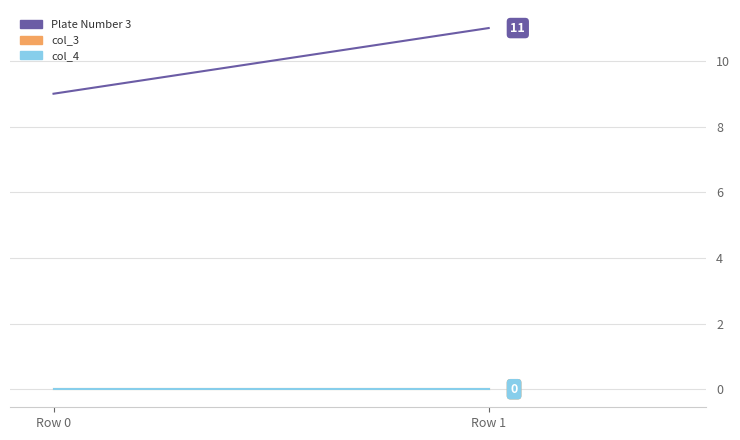

Reading left to right, extract all data points from this chart.

Plate Number 3: 9	11
col_3: 0	0
col_4: 0	0